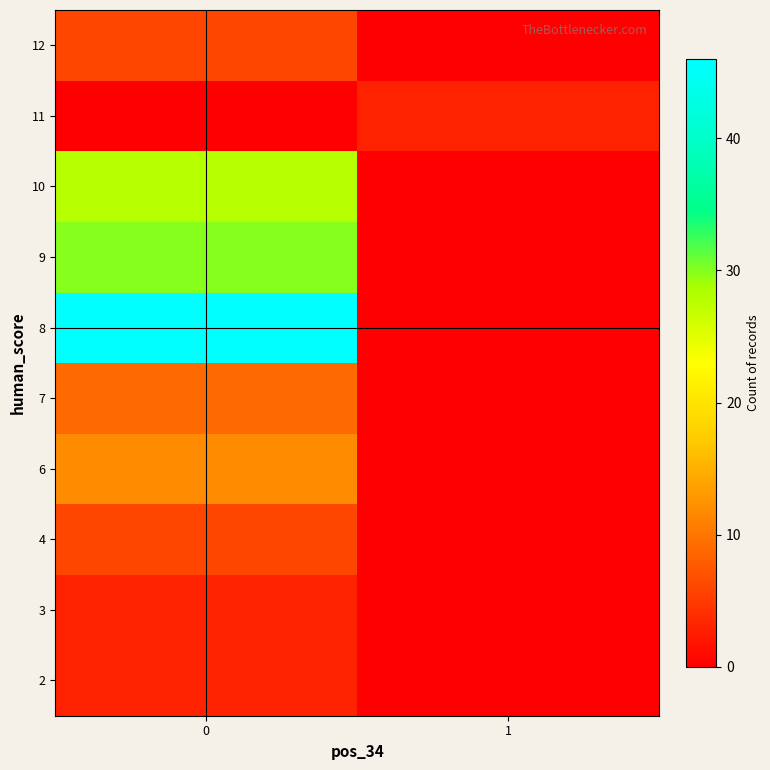

What is the spread (max minus min) of values at 0?

46